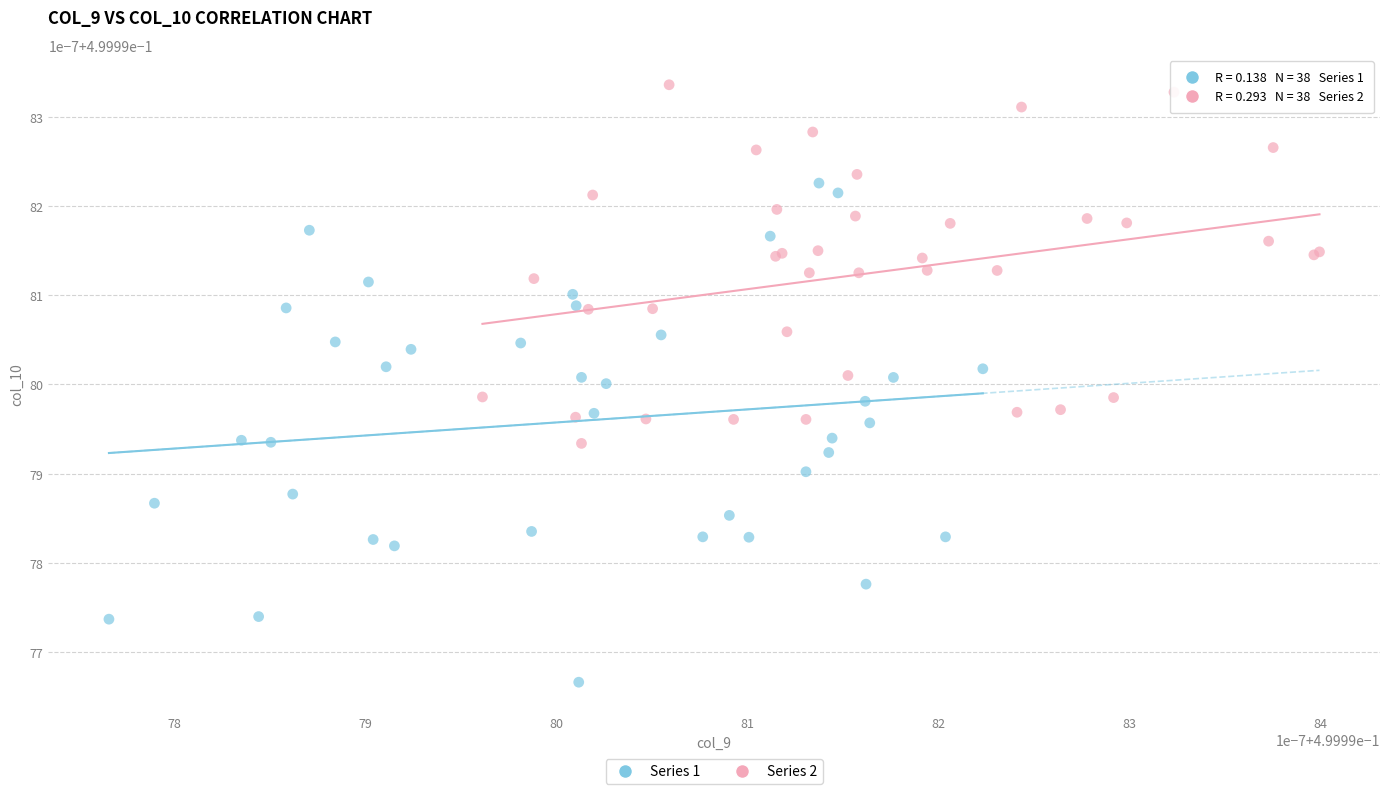

What are all the series names shown in the legend?

Series 1, Series 2